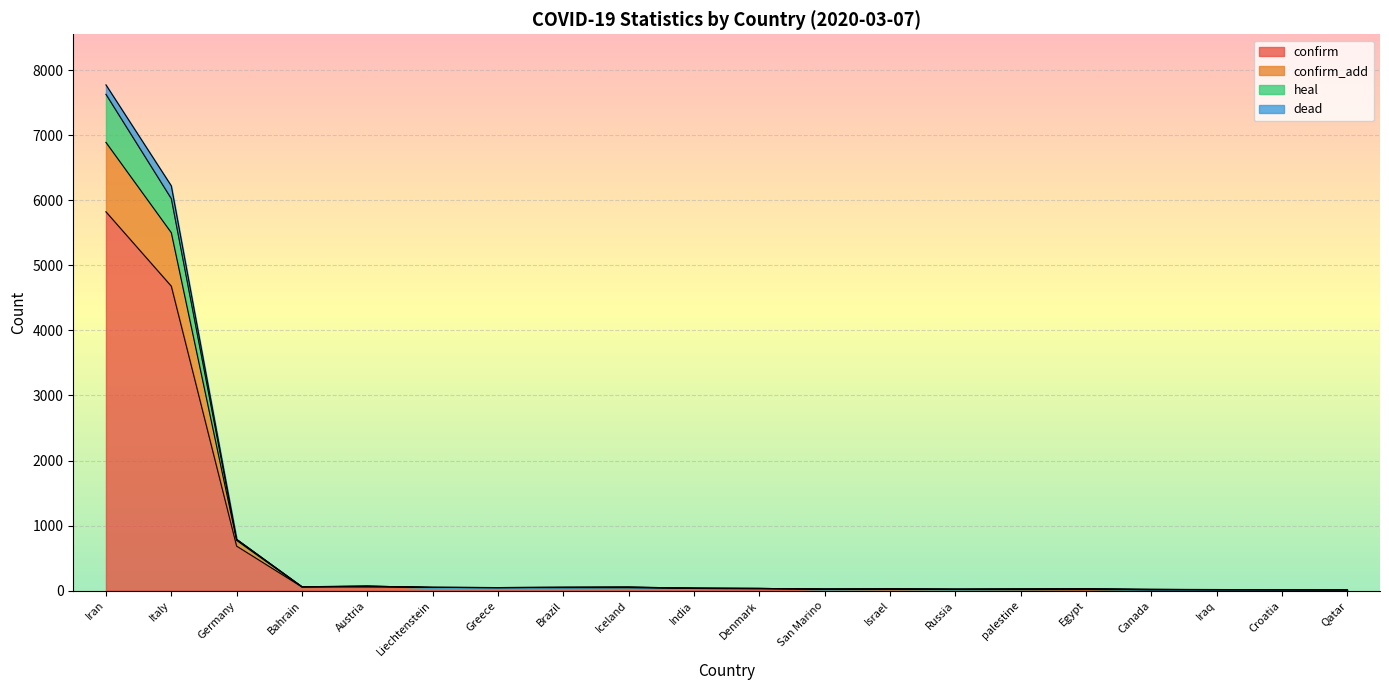

How many data points in confirm are less than 33?

10